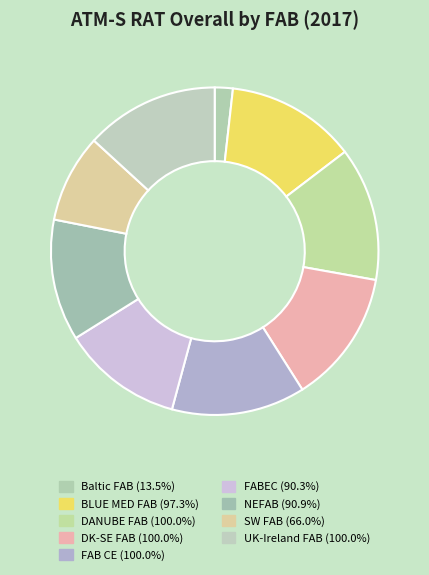

What percentage is the SW FAB slice, to the nearest percent?

9%